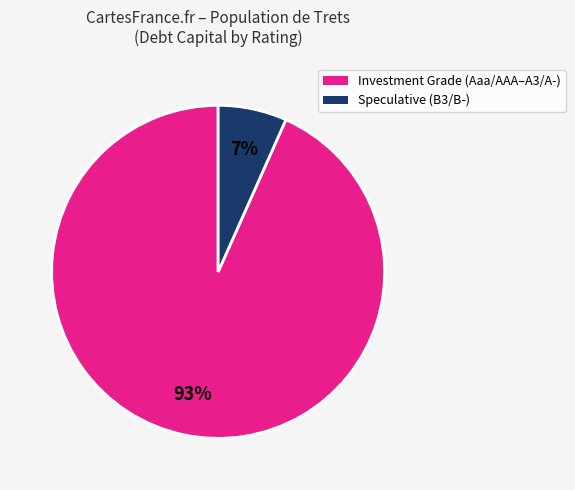

Is there any slice that represents more than half of the pie?

Yes